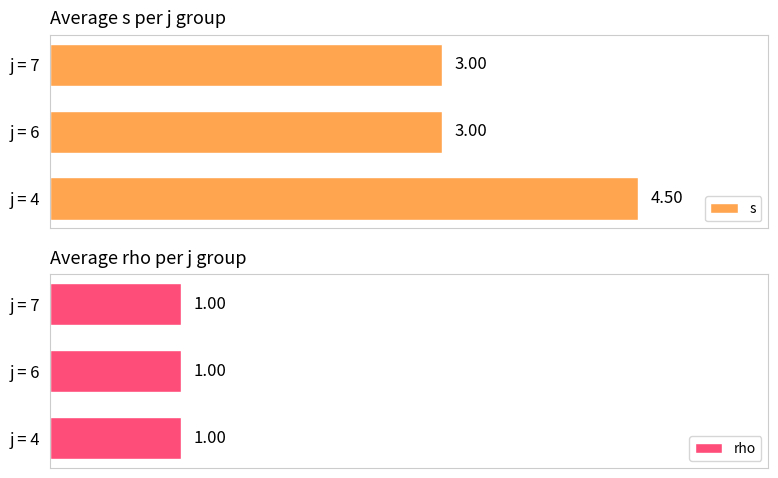

How many bars are there in each group?

2